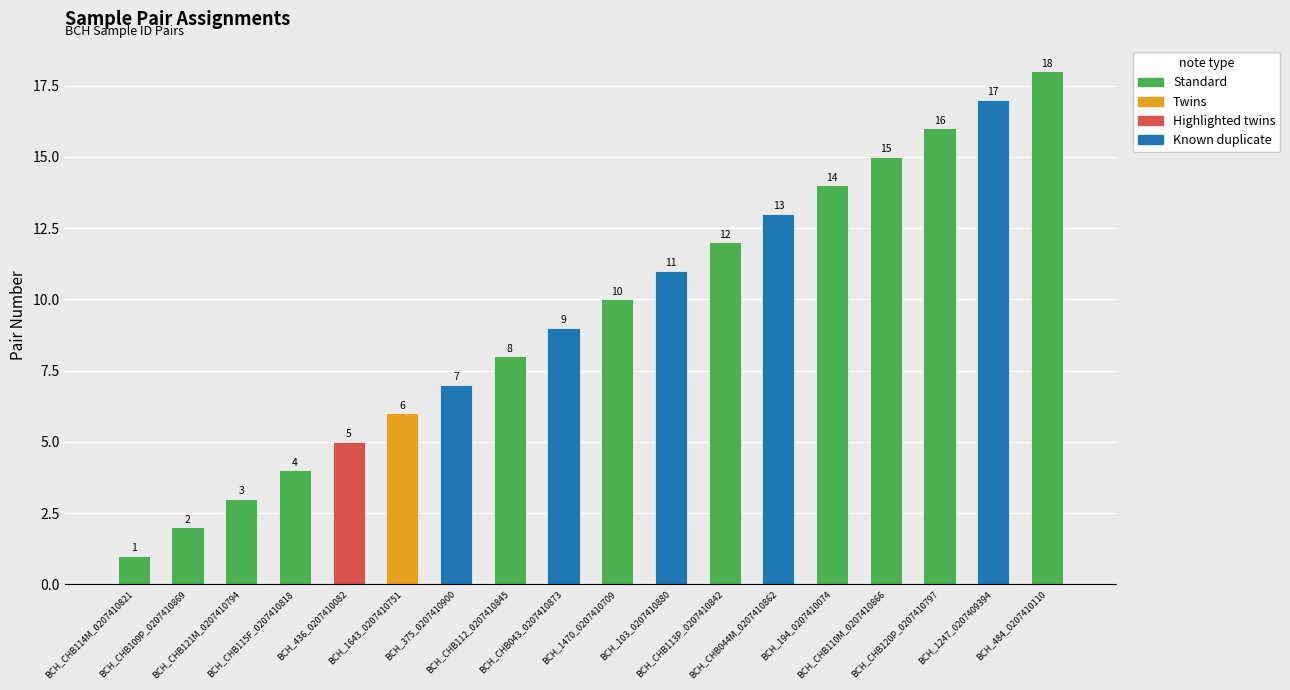

Is it true that the value at BCH_CHB121M_0207410794 is 1?

False